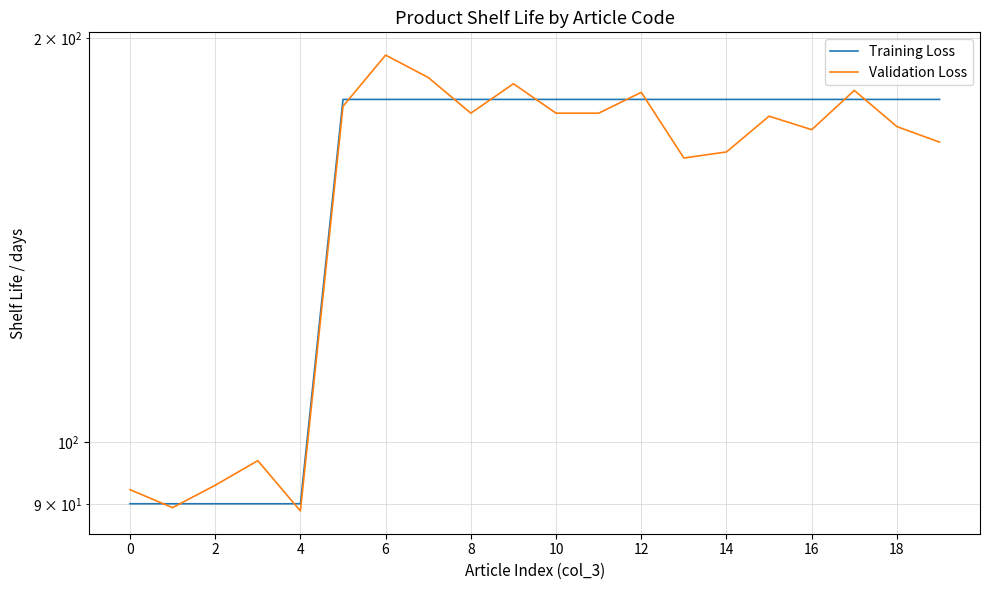

At 14, list the series in order from largest to smallest.

Validation Loss, Training Loss